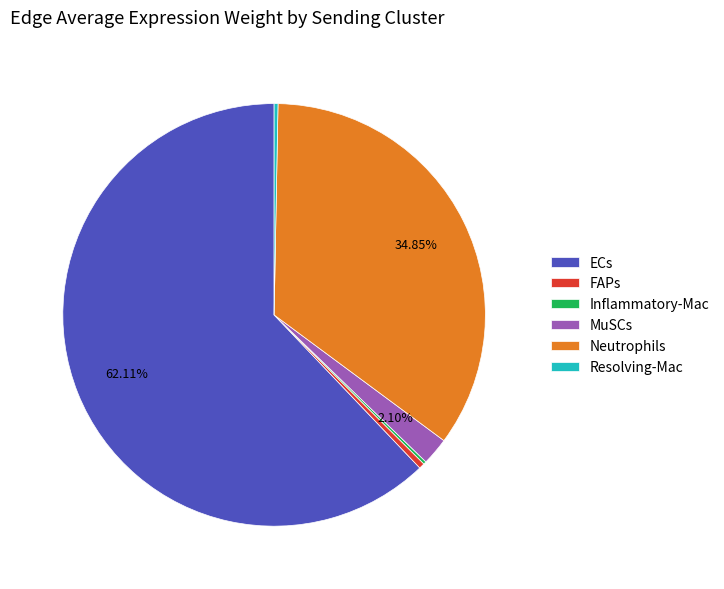

Does ECs represent more than half of the total?

Yes